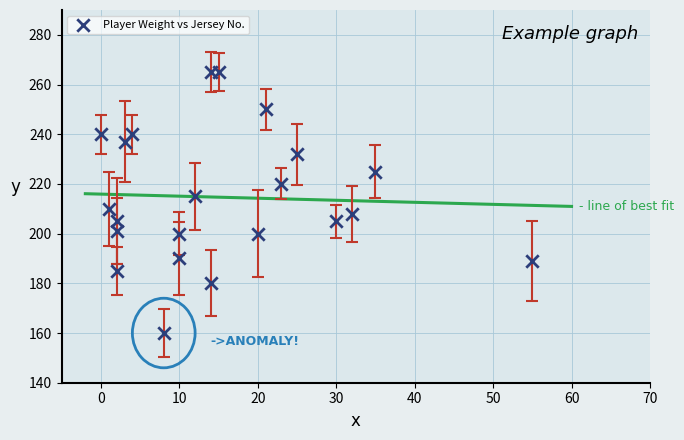

What is the range of X values (max minus min)?

55